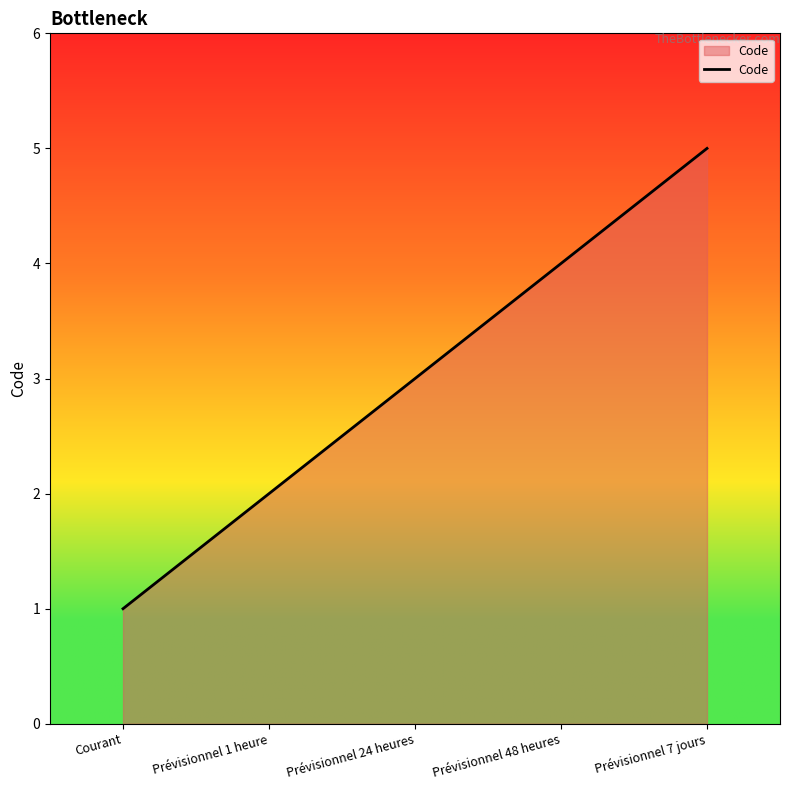

Rank the categories by value from highest to lowest.

Prévisionnel 7 jours, Prévisionnel 48 heures, Prévisionnel 24 heures, Prévisionnel 1 heure, Courant